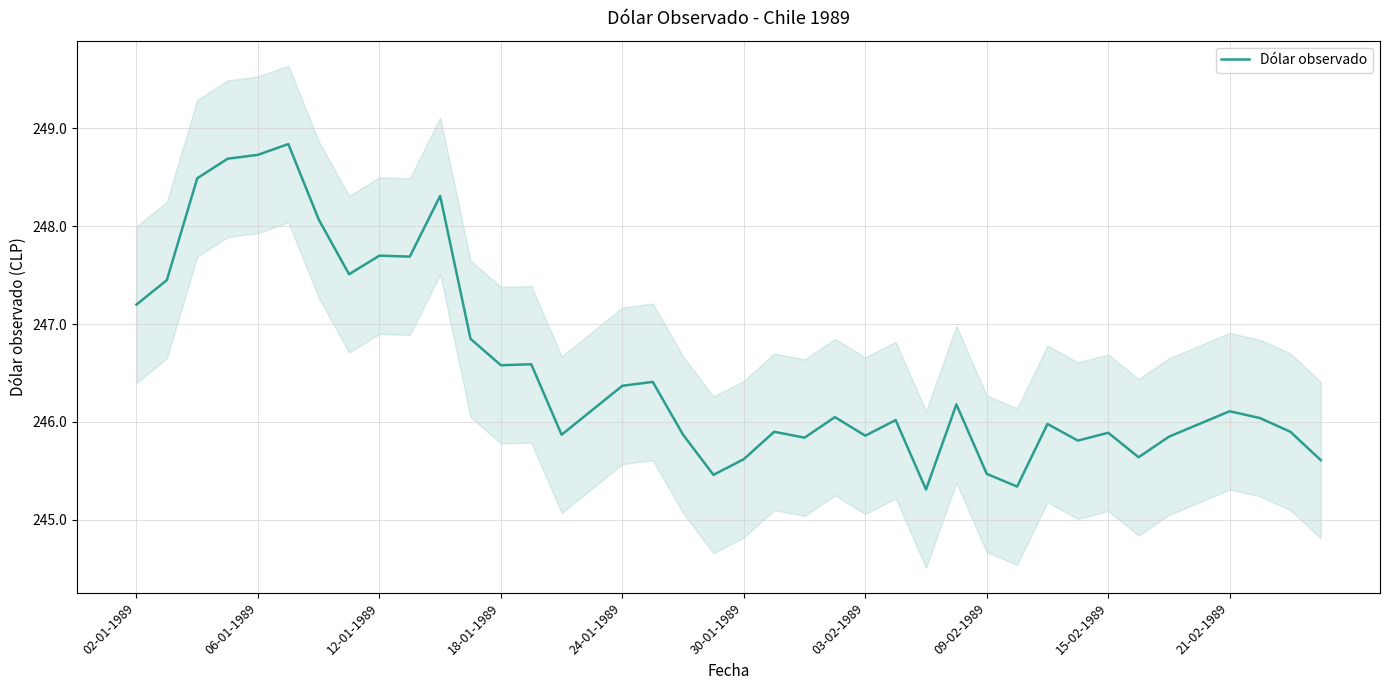

What is the difference between the maximum and minimum values?

3.5